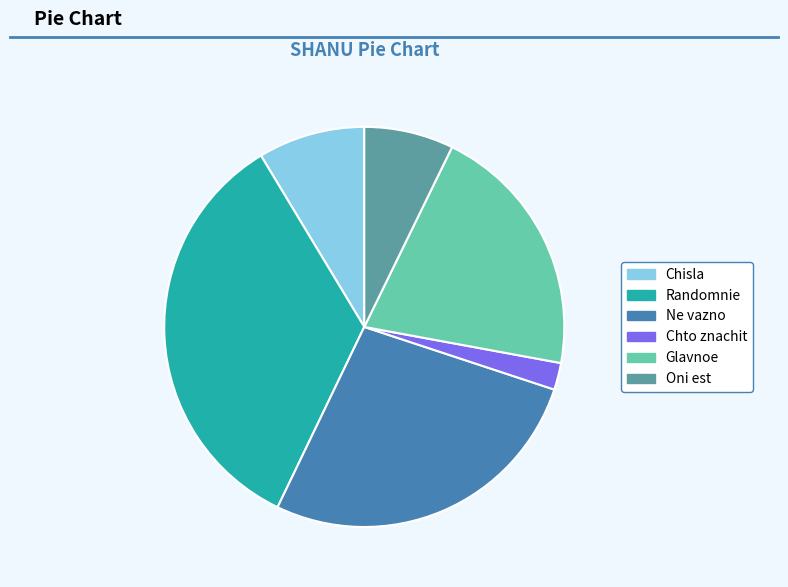

Does any single category account for the majority?

No